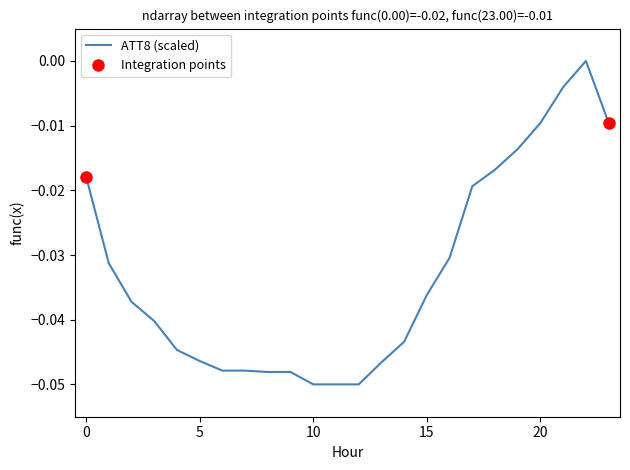

What is the sum of the values at 11 and 13?

-0.1